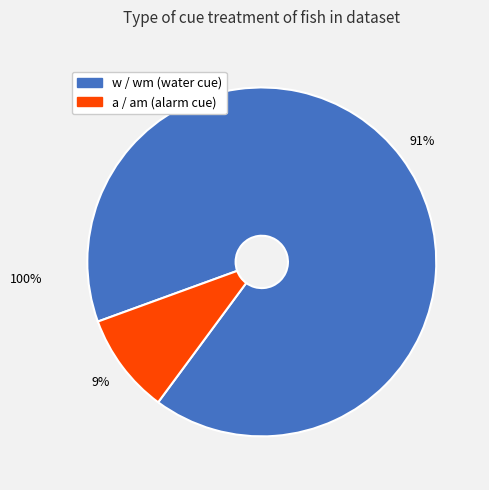

To the nearest percent, what is the average slice percentage?

50%